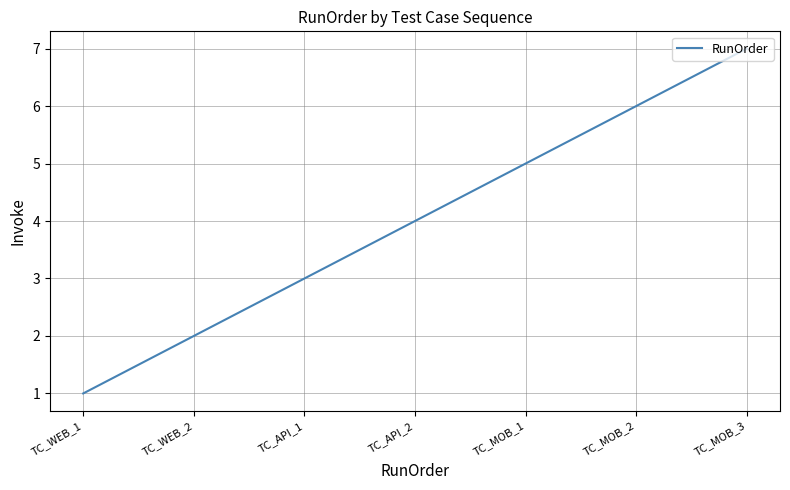

Which label corresponds to the smallest value in the chart?

TC_WEB_1